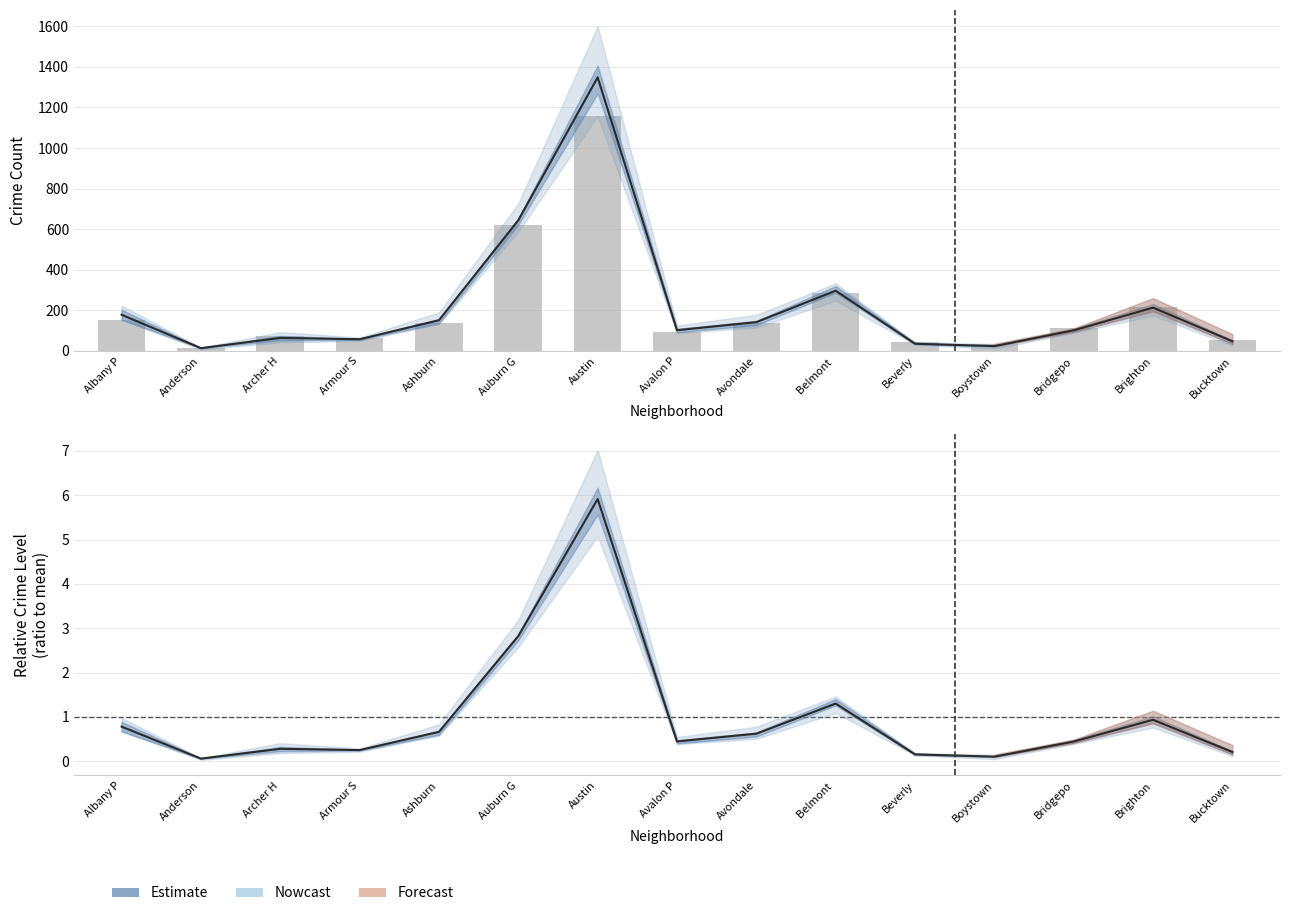

What is the ratio of the value at Ashburn to the value at Belmont ?

0.5